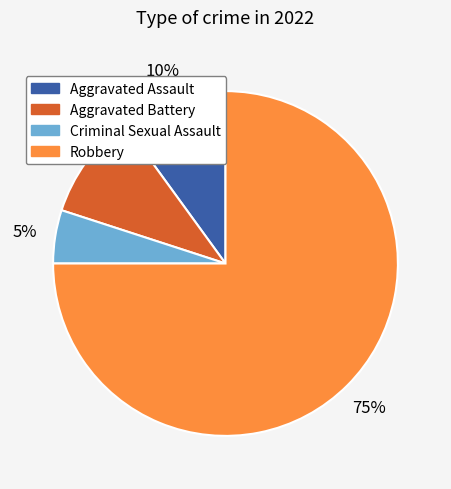

Do Aggravated Assault and Robbery together represent more than half of the pie?

Yes